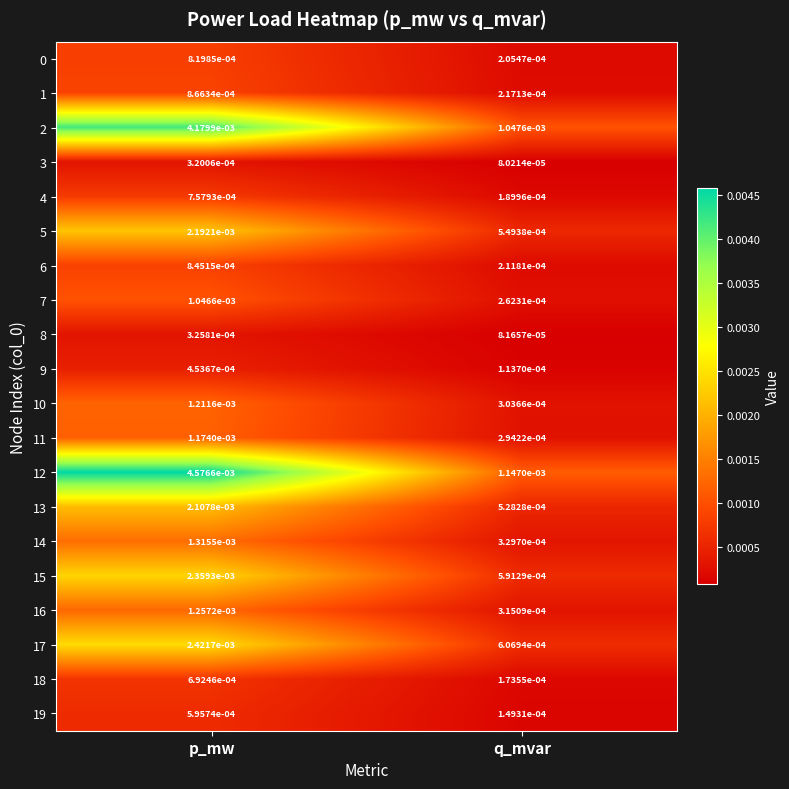

Which label corresponds to the smallest value in the chart?

q_mvar